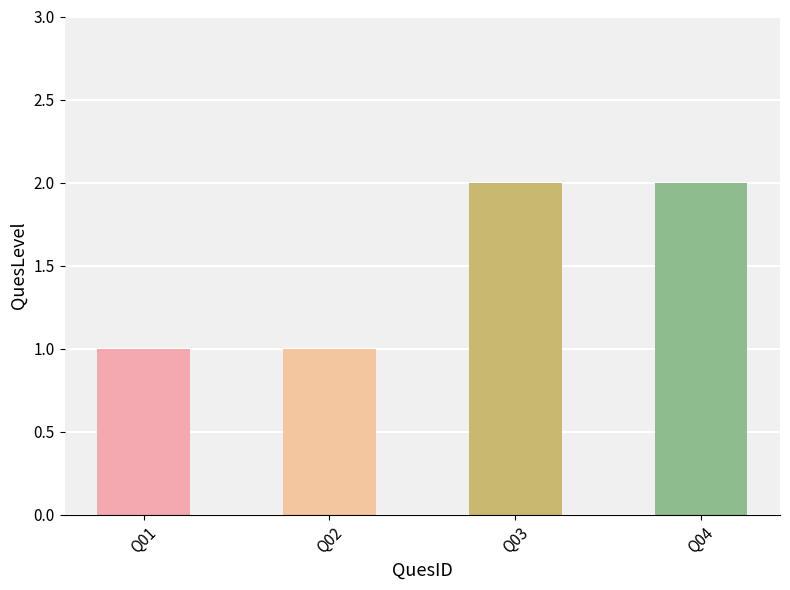

What is the value of the 1st bar from the left?

1